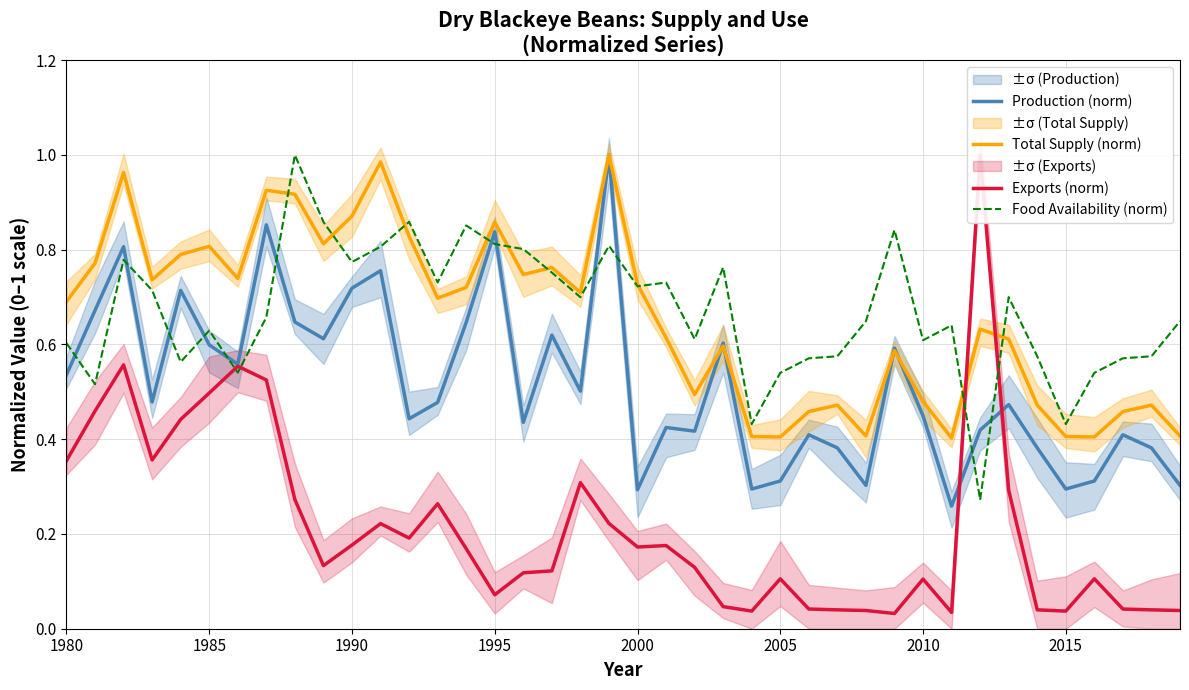

The value of Production (norm) at 2000 is 0.5. True or false?

False